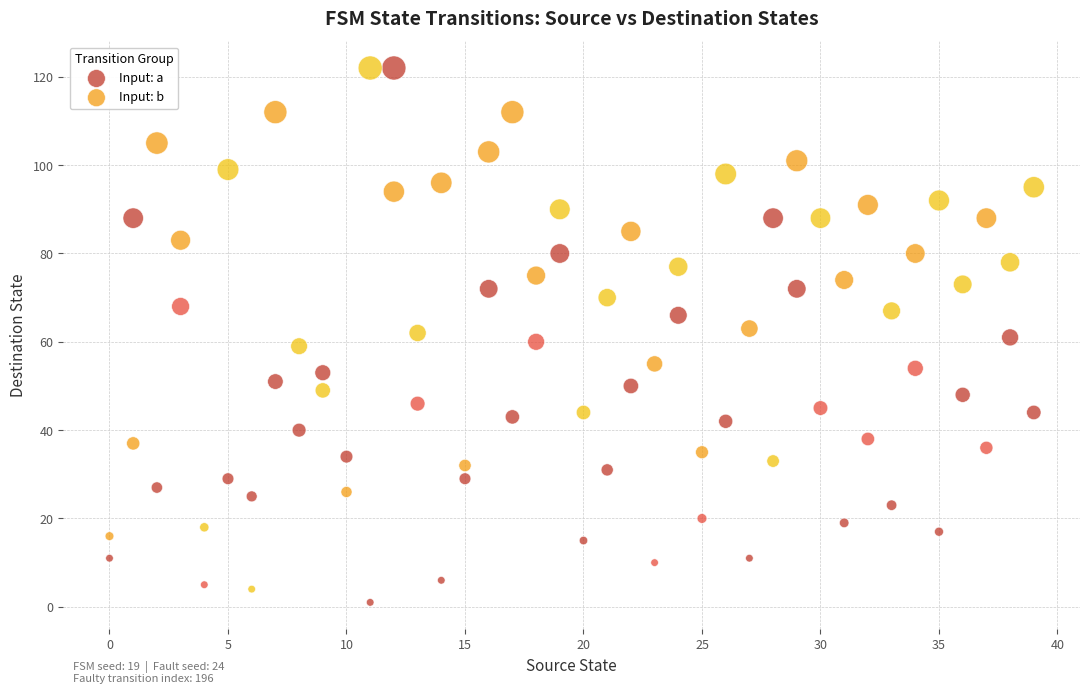

Across all data points, what is the range of Y values (max minus min)?

121